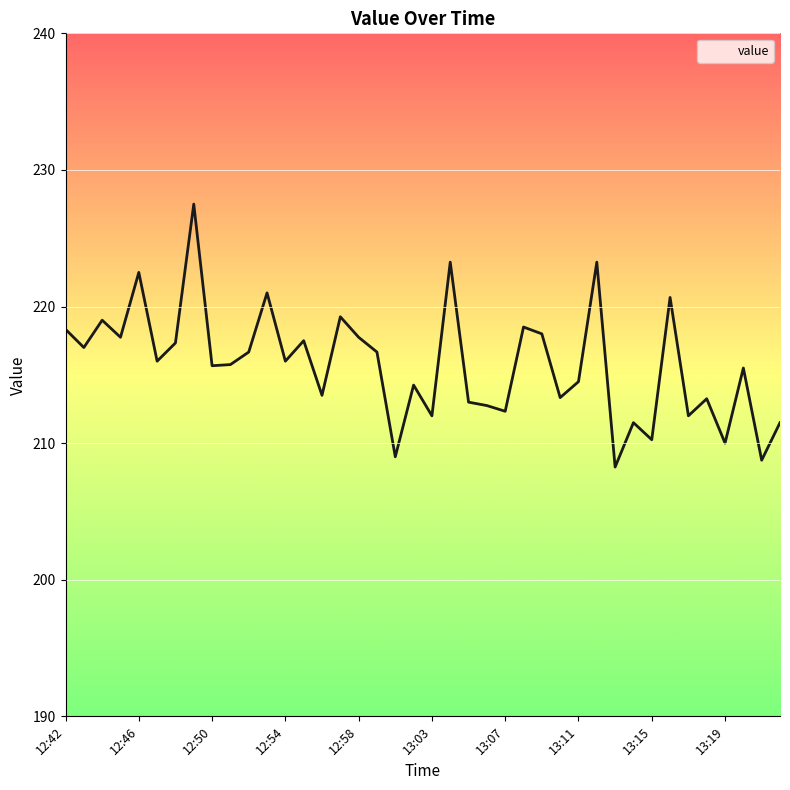

What is the sum of all values?

8631.0